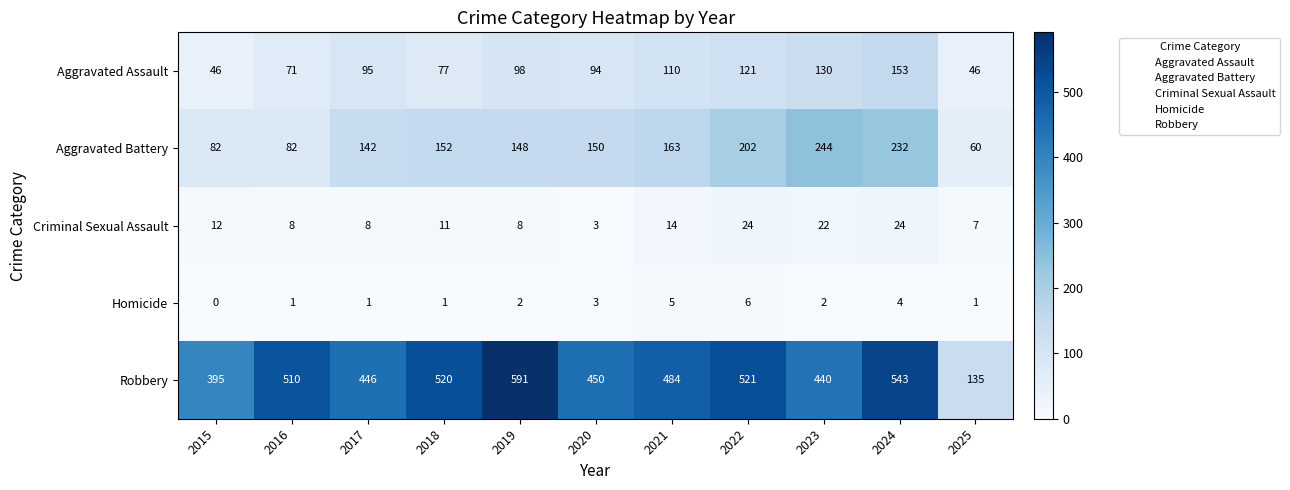

At which category is the sum across all series the highest?

2024